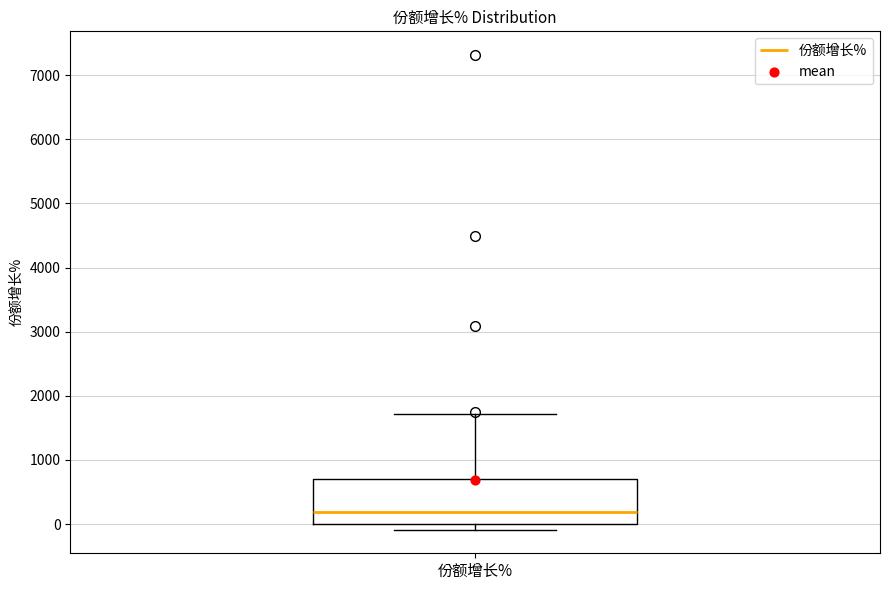

Where does the median line of the box for 份额增长% sit on the y-axis? The values are not printed on the chart, so give them approximately, as read against the axis.

200